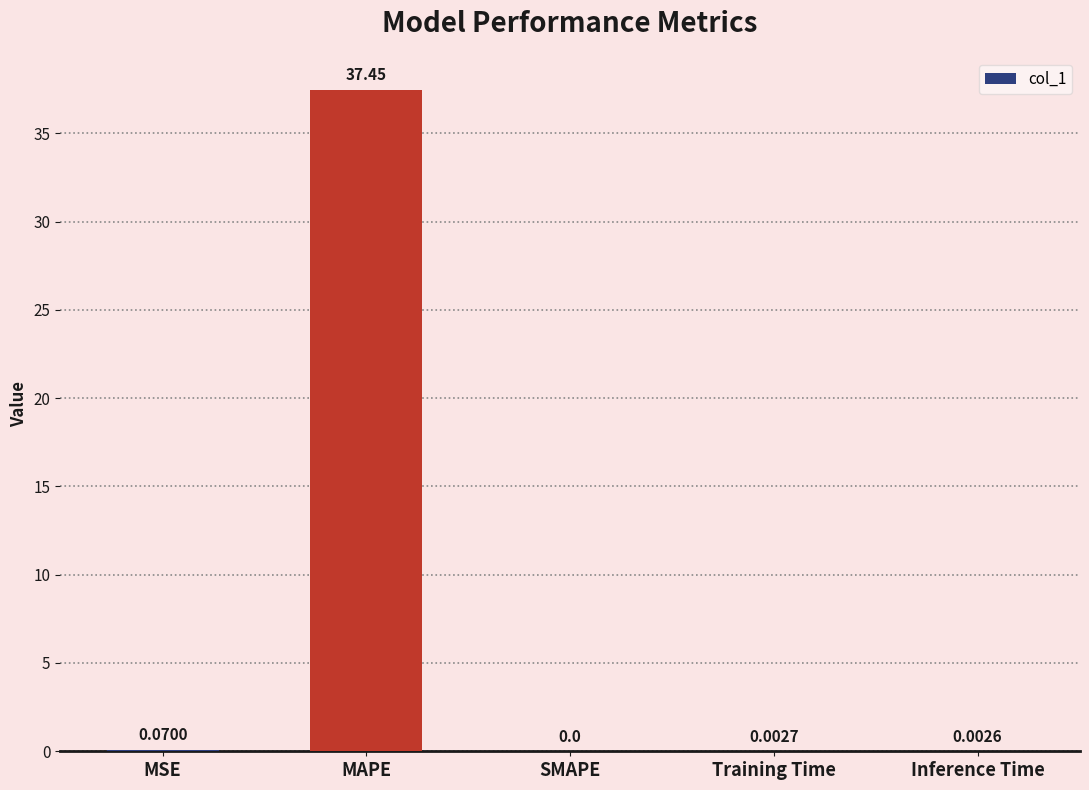

The chart shows a value of 37.4 at MAPE. True or false?

True